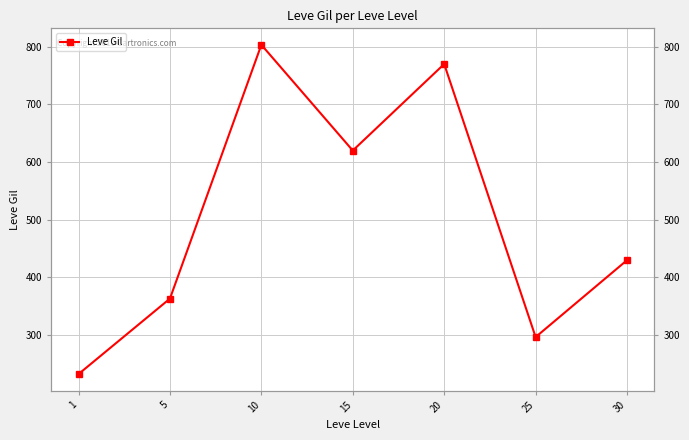

Between 20 and 10, which is larger?

10